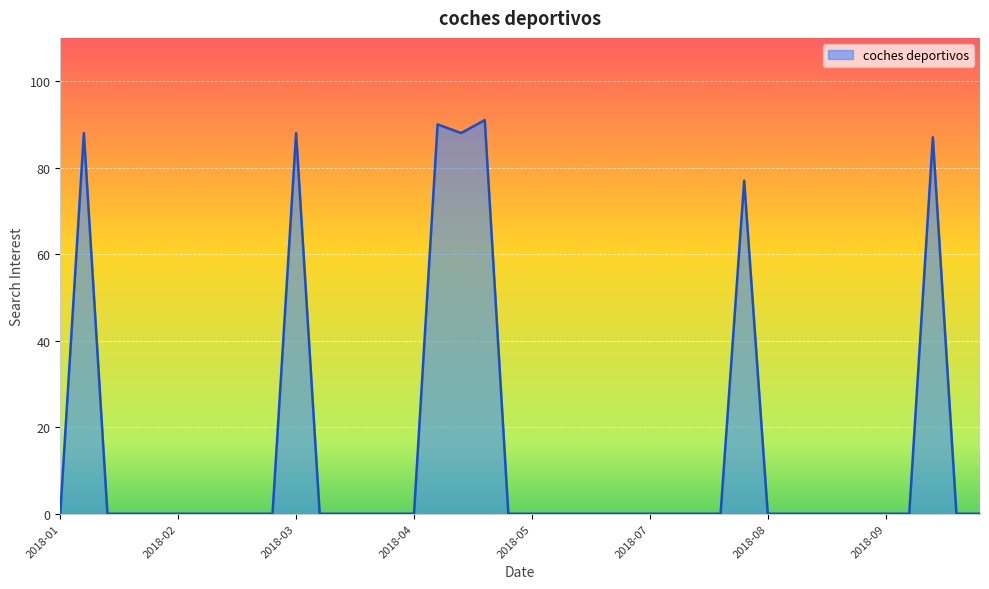

What is the maximum value shown in the chart?

91